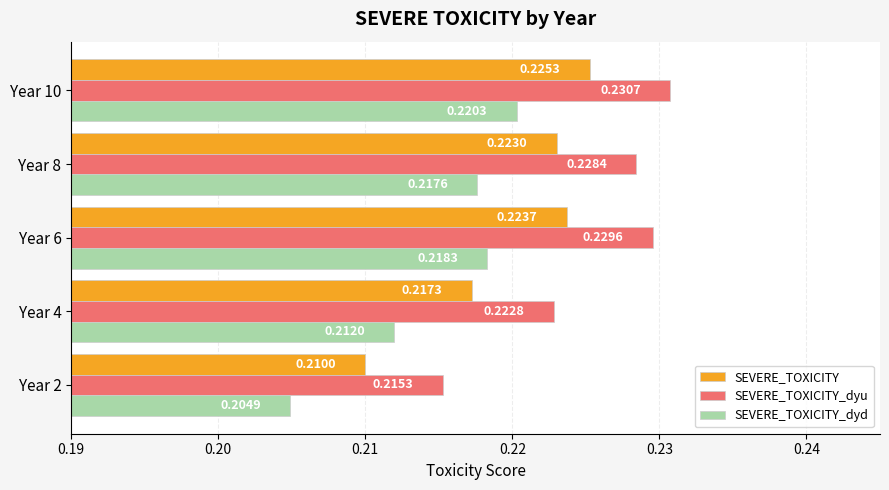

What are all the series names shown in the legend?

SEVERE_TOXICITY, SEVERE_TOXICITY_dyu, SEVERE_TOXICITY_dyd